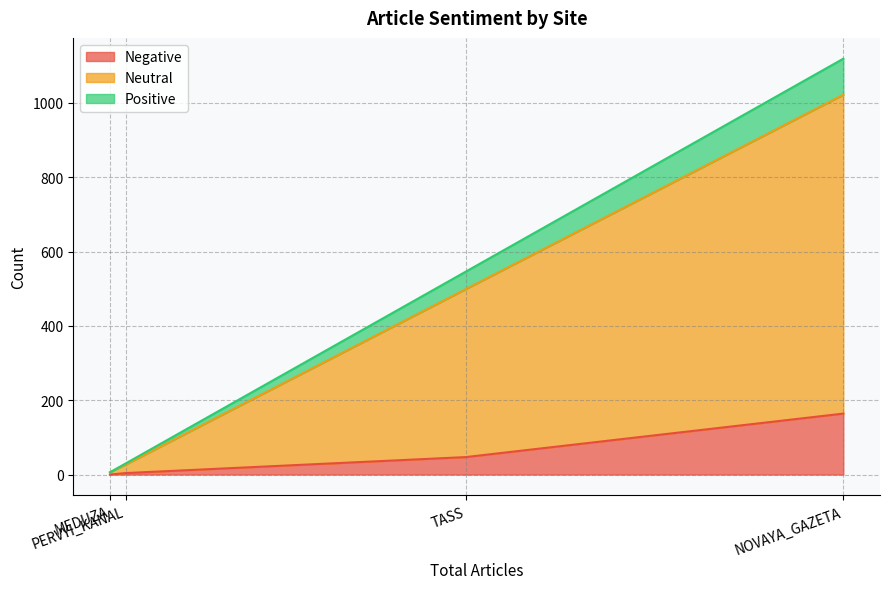

At which label does Negative reach its peak?

NOVAYA_GAZETA